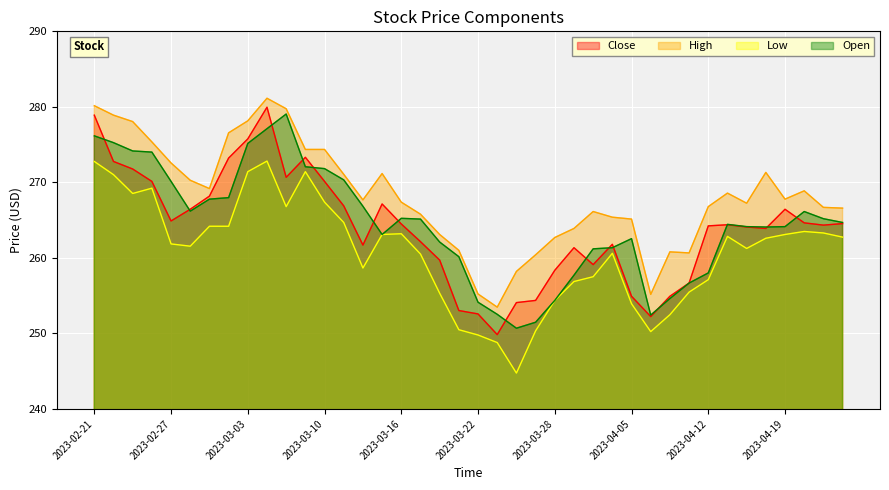

The Open series shows 76.9 at 2023-03-23. True or false?

False